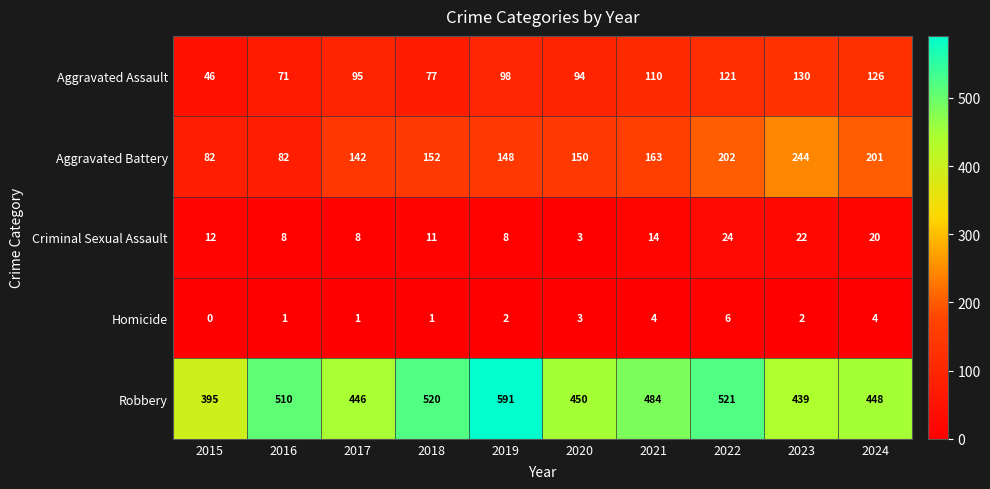

What is the sum of the Robbery values at 2019 and 2020?

1041